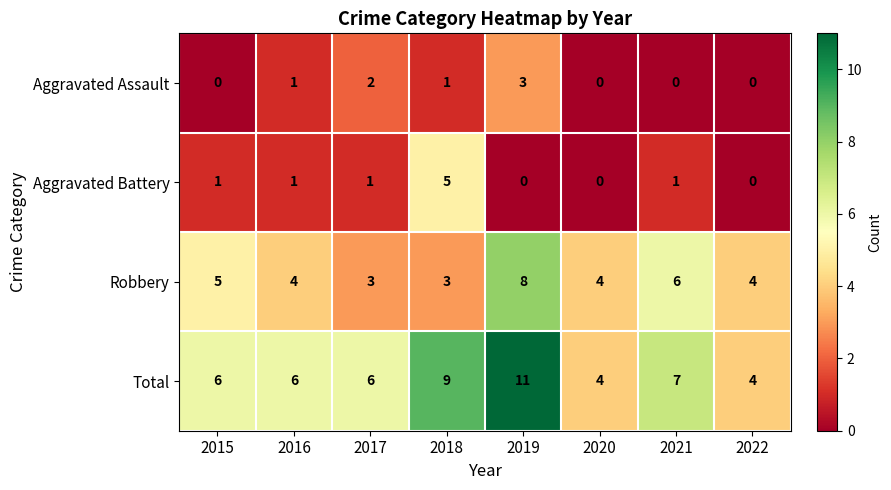

What is the approximate value of Aggravated Battery at 2018?

5